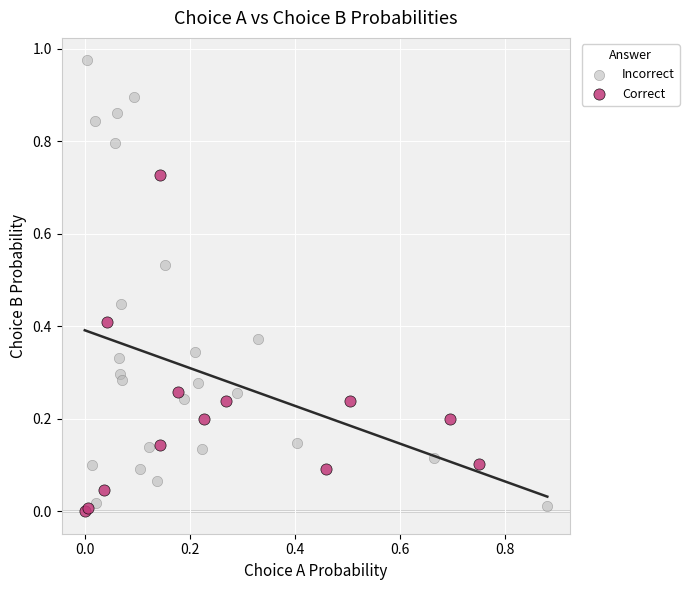

Which series has the largest Y range (max minus min)?

Incorrect